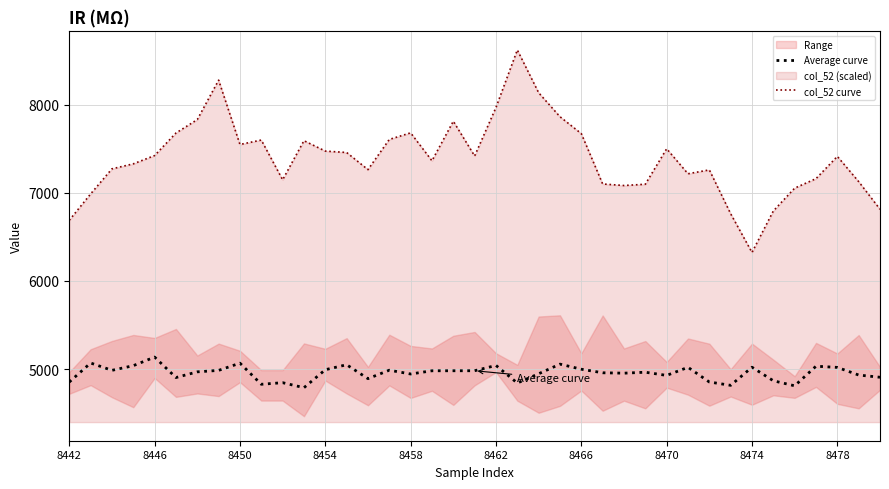

True or false: Average curve has a value of 5020.2 at 8478.

True